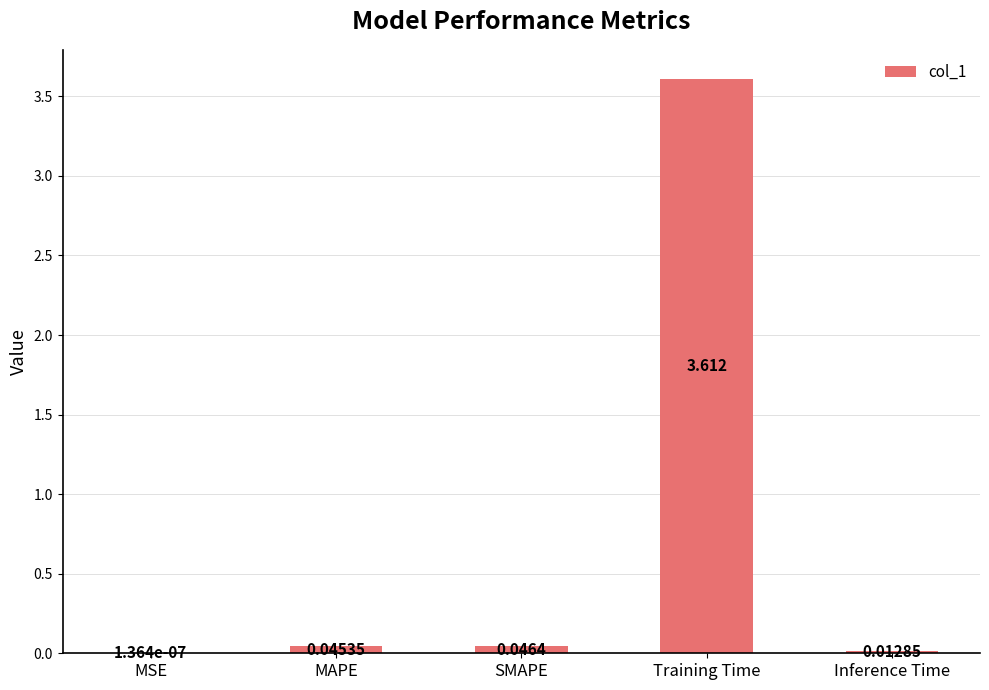

At which category does the chart reach its peak across all series?

Training Time